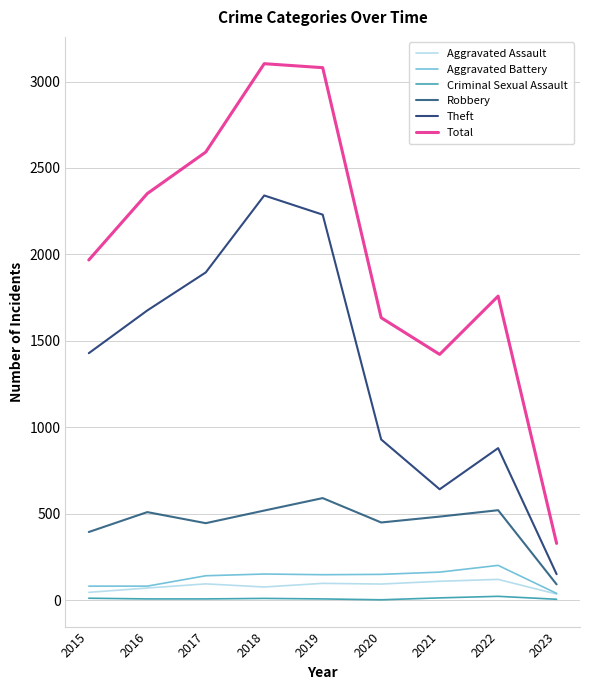

Which series has the widest spread of values?

Total